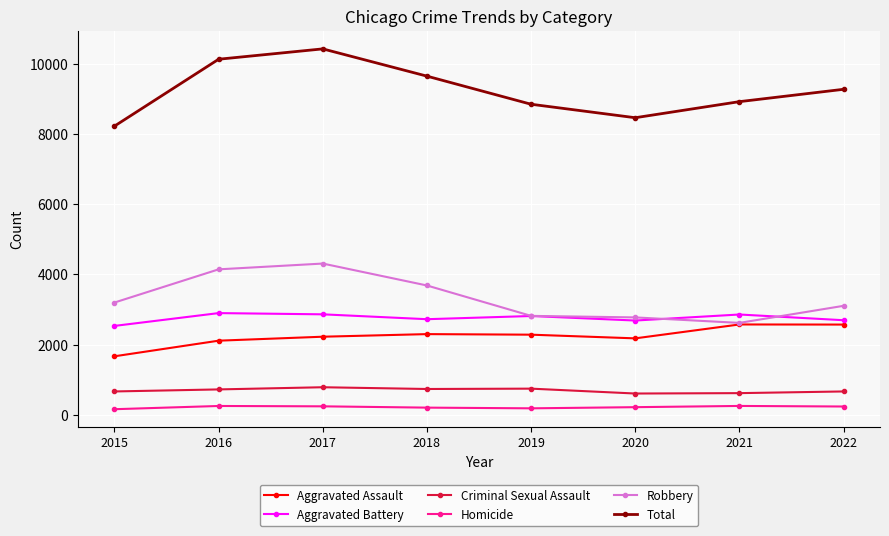

List the series in order of their peak value, highest first.

Total, Robbery, Aggravated Battery, Aggravated Assault, Criminal Sexual Assault, Homicide